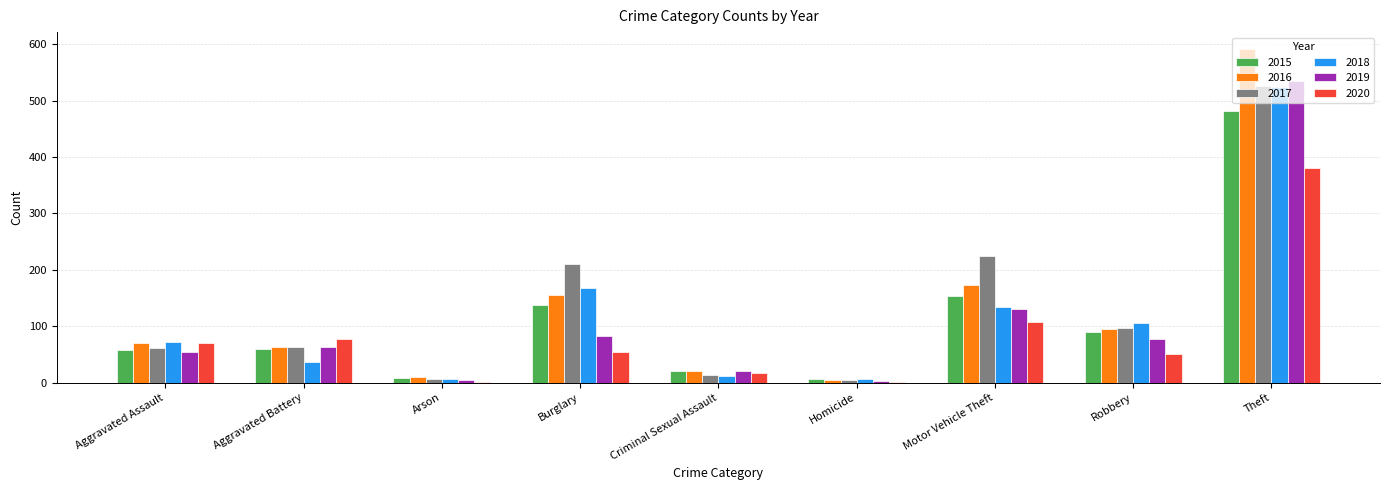

Is the value of 2018 at Criminal Sexual Assault greater than the value of 2020 at Aggravated Battery?

No